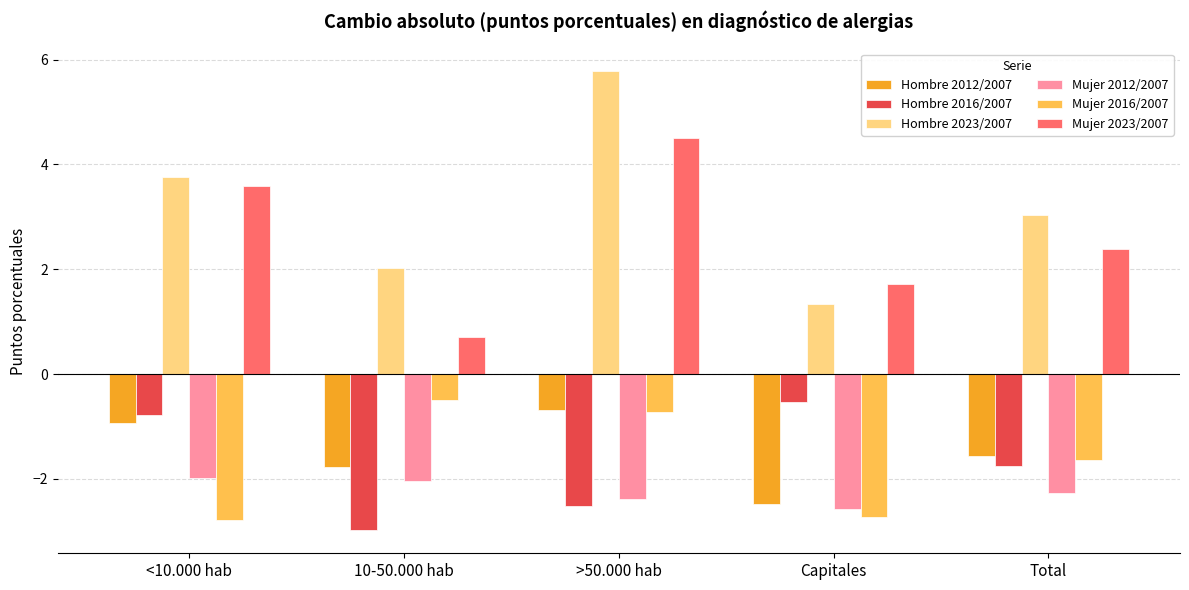

The value of Mujer 2023/2007 at <10.000 hab is 5.8. True or false?

False